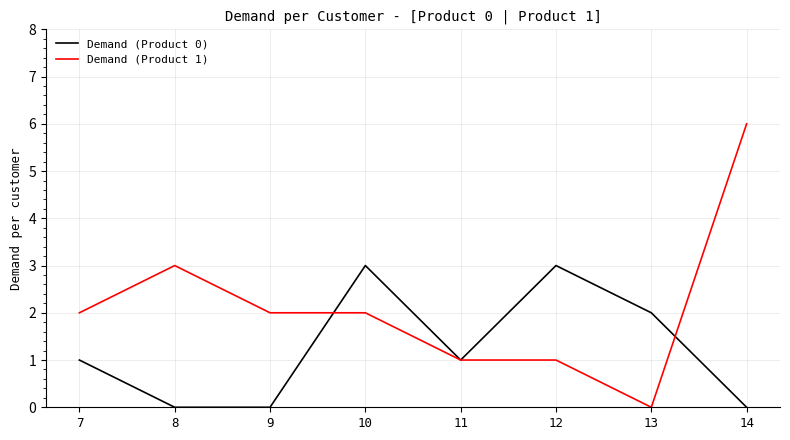

At which label does Demand (Product 1) reach its peak?

14